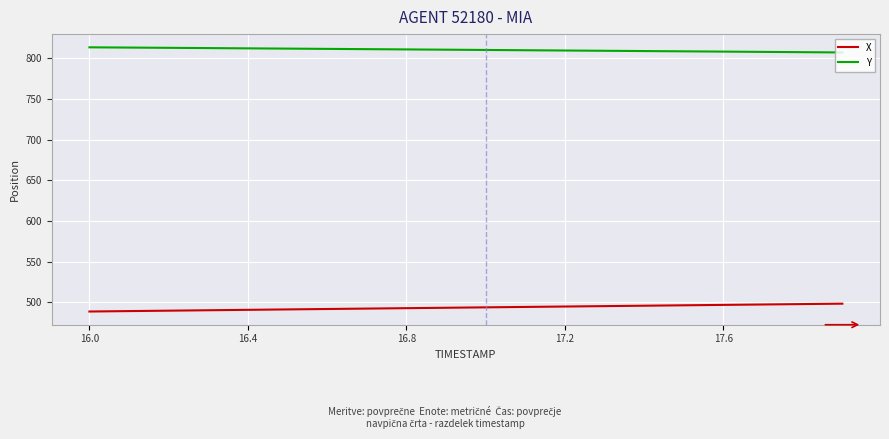

What is the smallest value displayed?

488.8